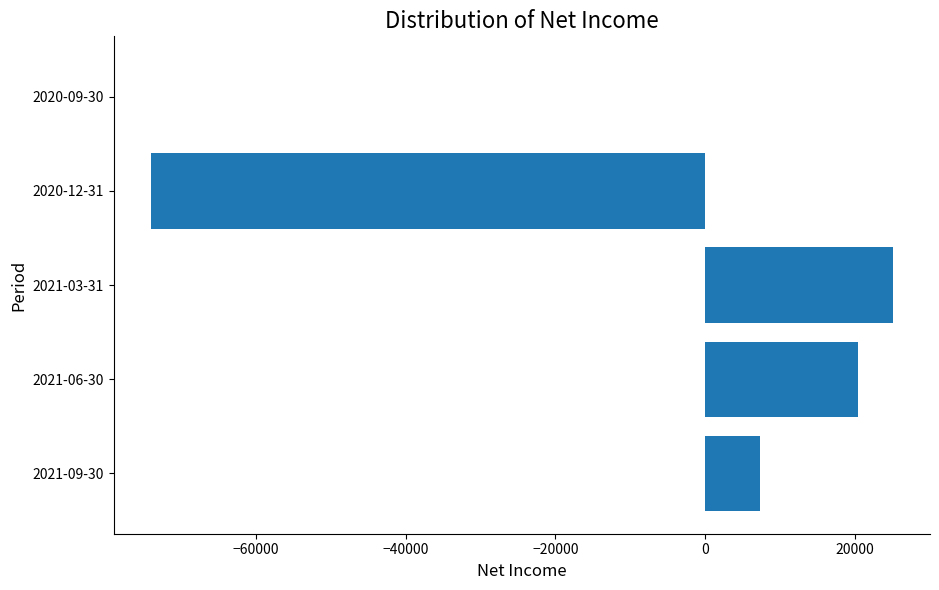

What is the maximum value shown in the chart?

25100